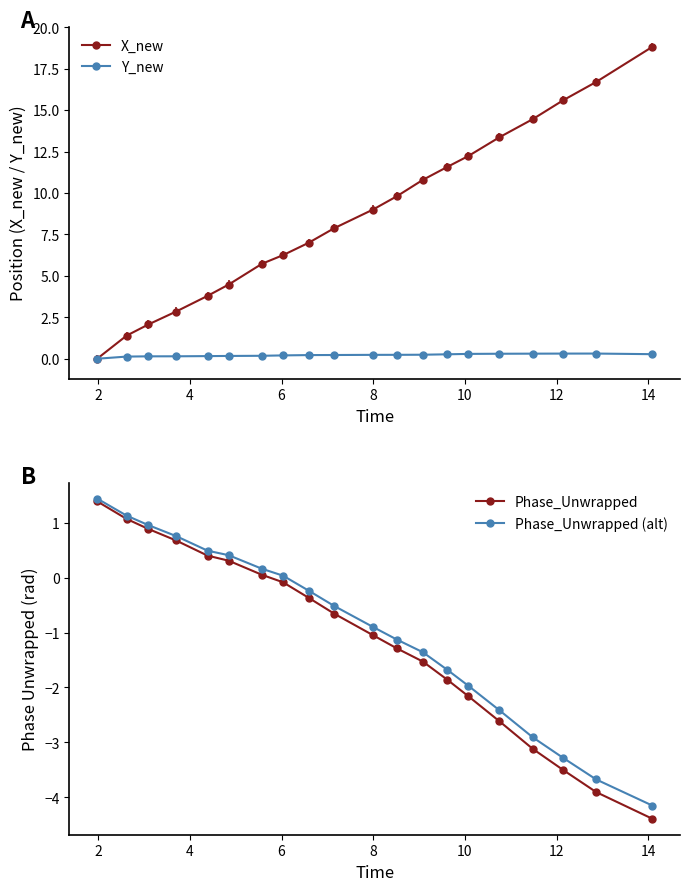

How many values in Phase_Unwrapped (alt) are above zero?

8